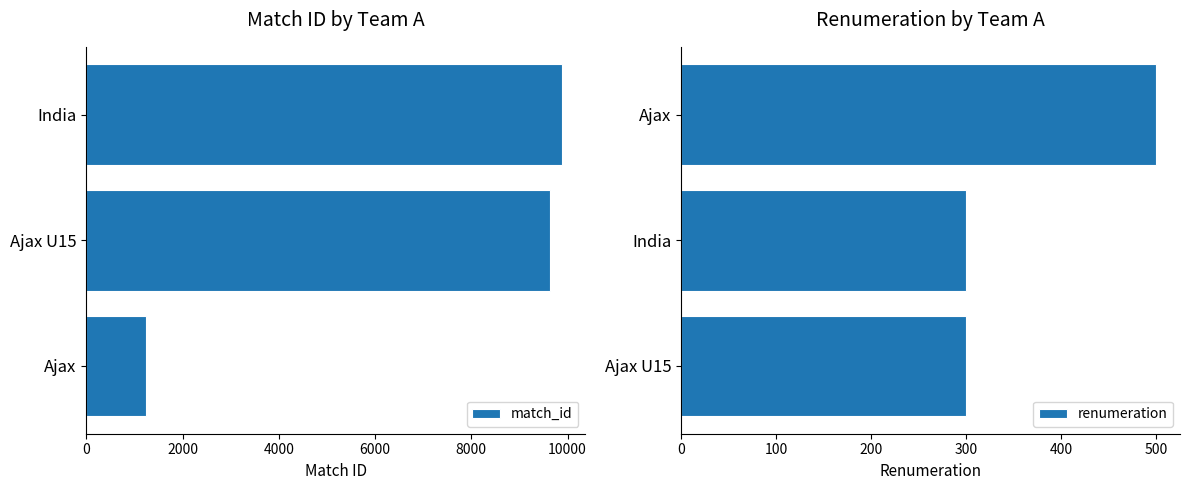

At how many categories does at least one series exceed 8221?

2